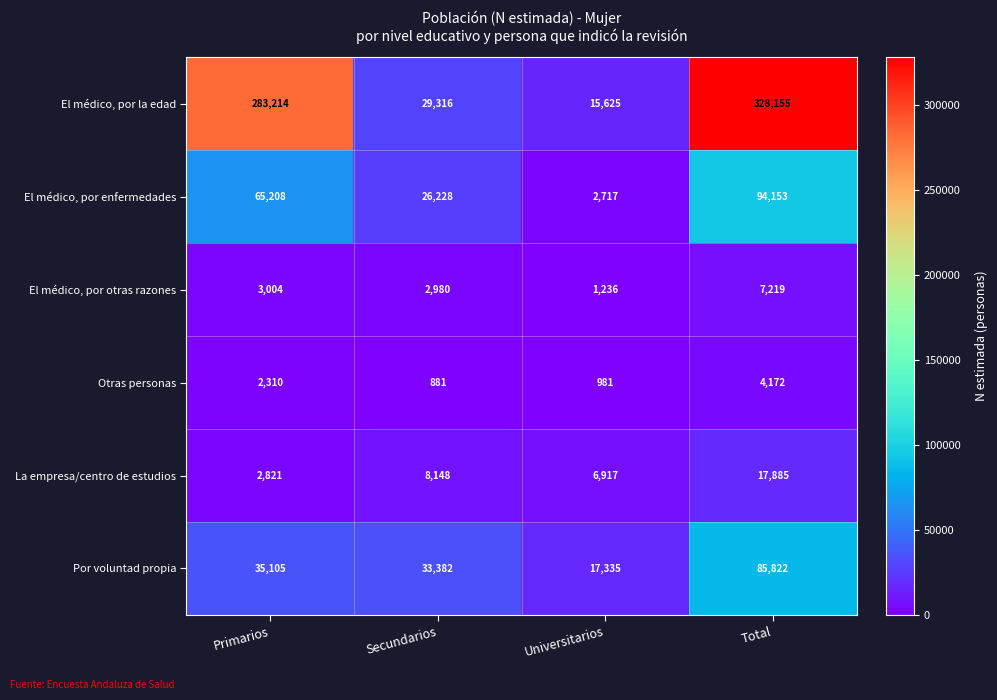

What is the difference between the El médico, por otras razones values at Secundarios and Total?

4239